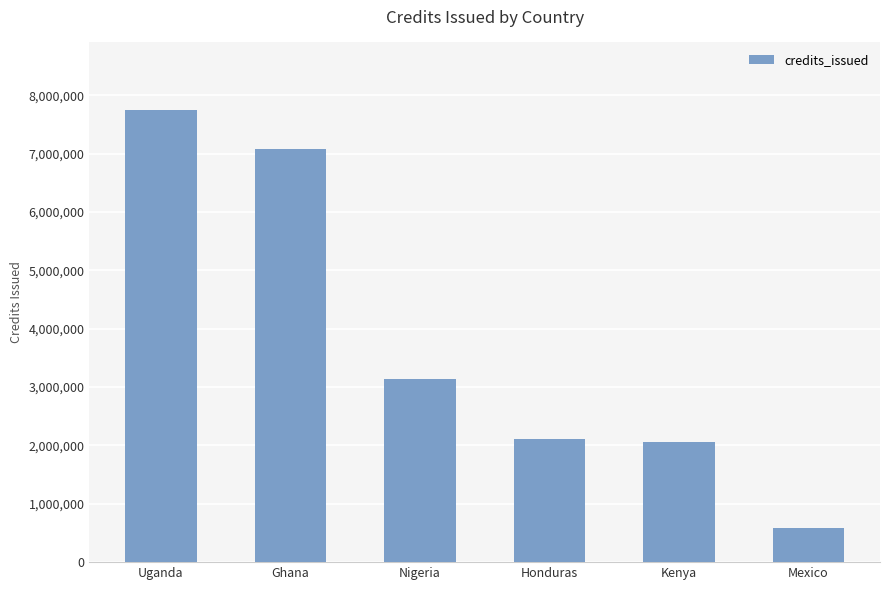

Reading left to right, extract all data points from this chart.

Uganda=7746451	Ghana=7088663	Nigeria=3142957	Honduras=2119324	Kenya=2058208	Mexico=586829